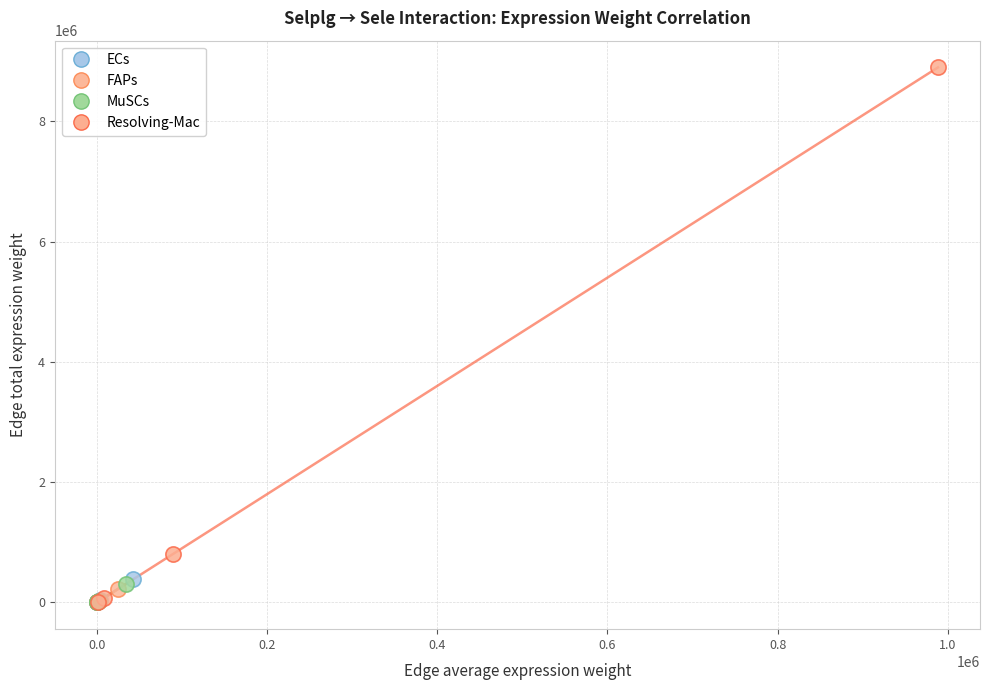

Which series contains the highest Y value?

Resolving-Mac